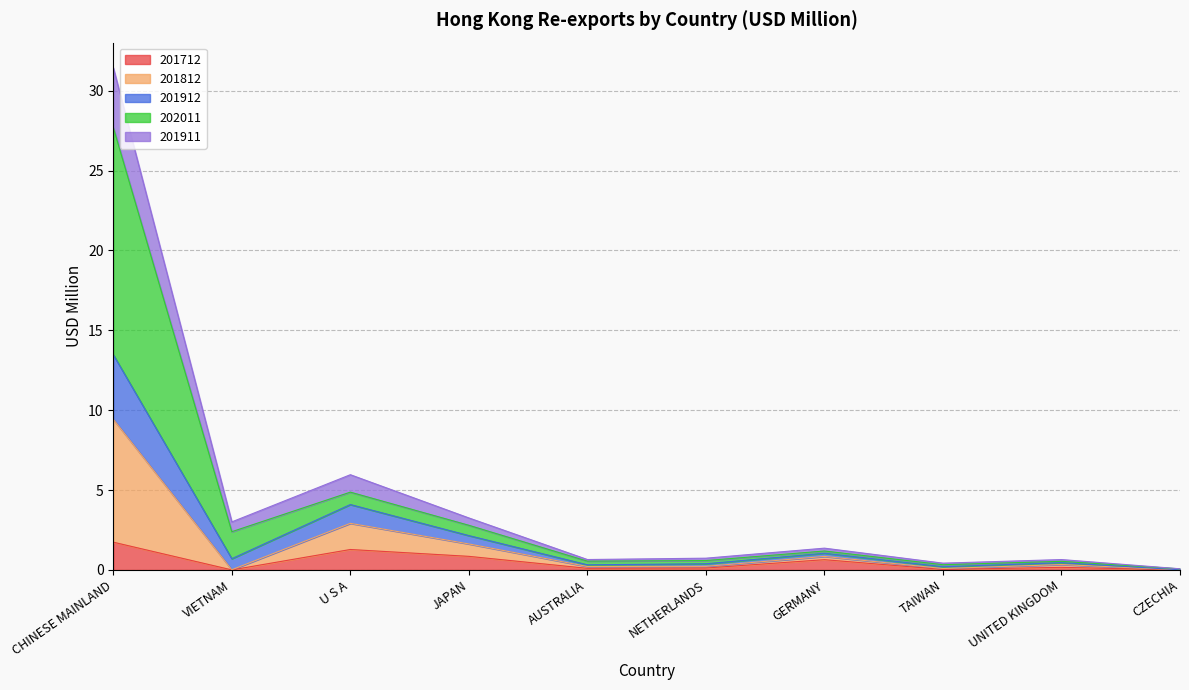

What is the difference between the 201911 values at UNITED KINGDOM and VIETNAM?

0.3